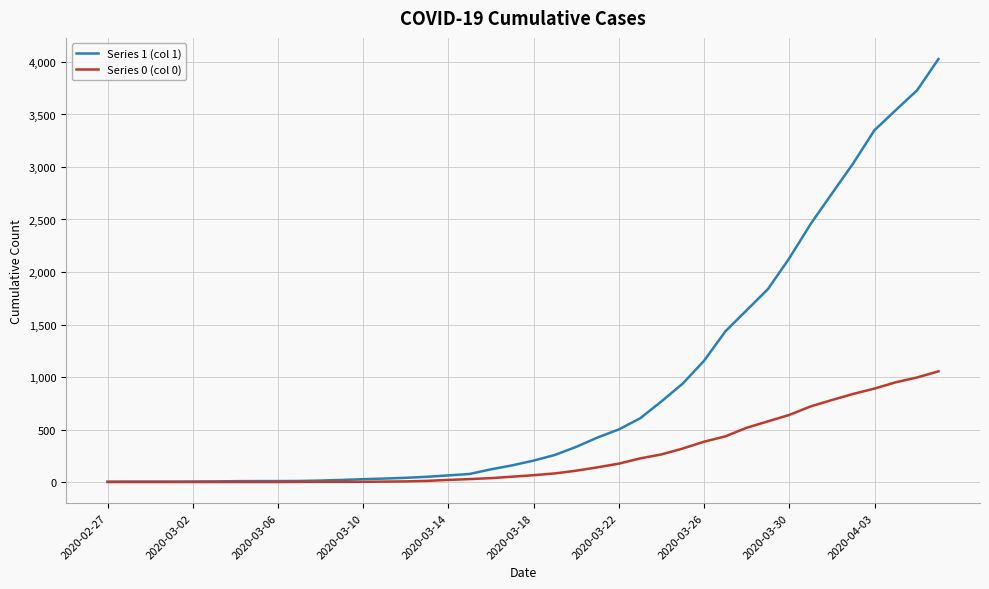

List the series in order of their overall mean, lowest first.

Series 0 (col 0), Series 1 (col 1)